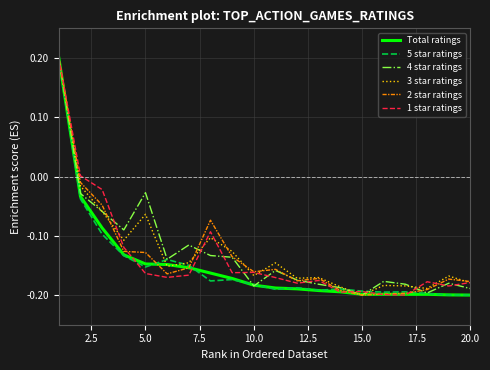

What are all the series names shown in the legend?

Total ratings, 5 star ratings, 4 star ratings, 3 star ratings, 2 star ratings, 1 star ratings